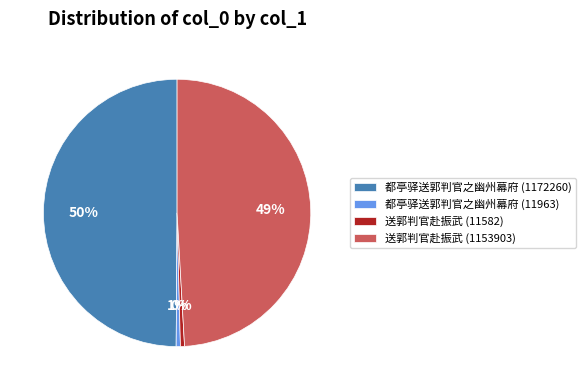

To the nearest percent, what percentage of the pie is 都亭驿送郭判官之幽州幕府 (1172260)?

50%